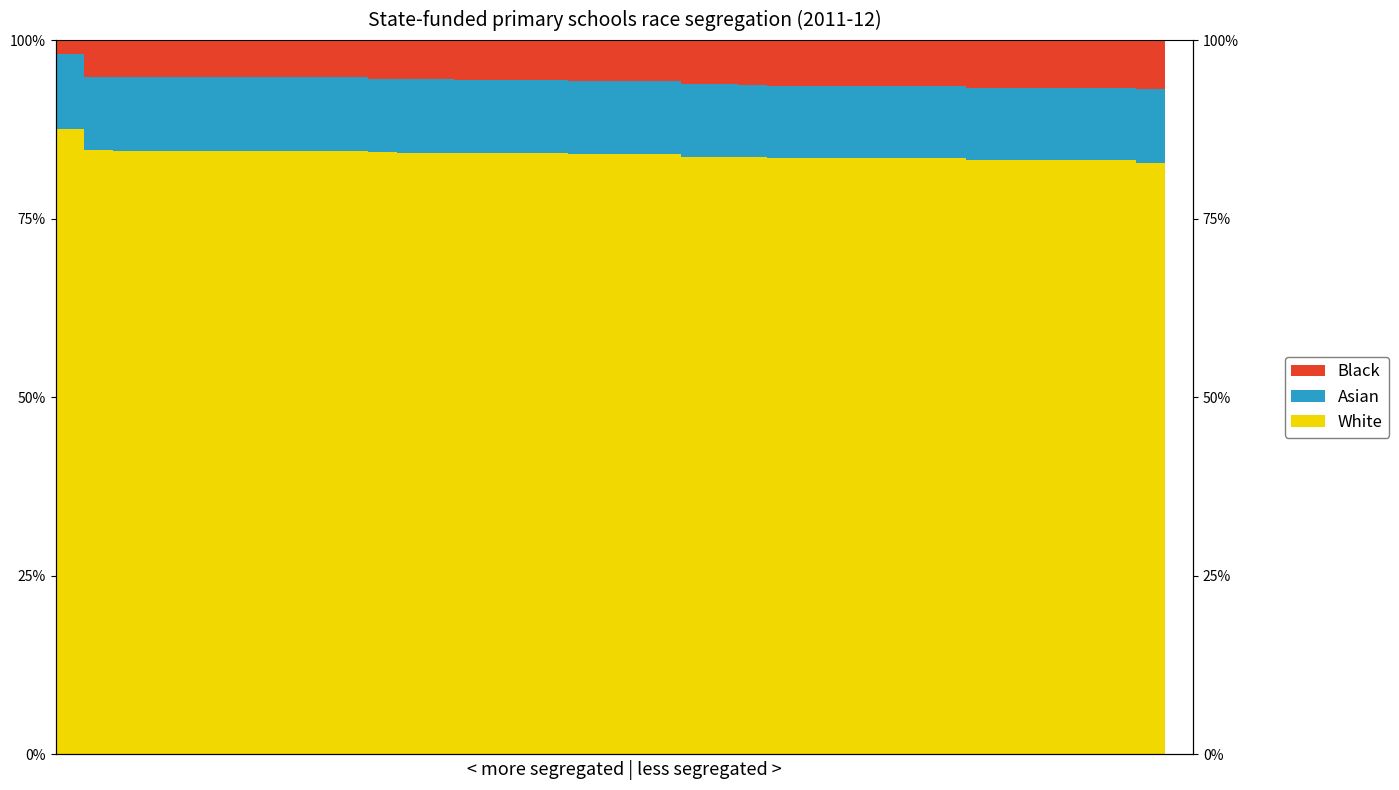

True or false: Asian has a value of 14.4 at 37.

False